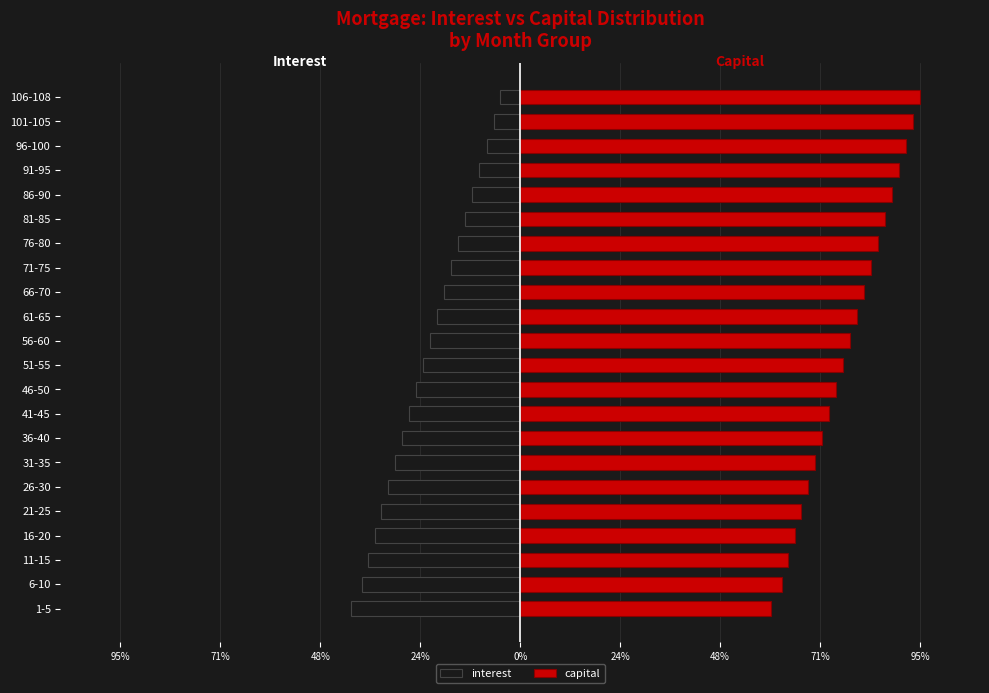

What is the greatest value displayed?

95.3